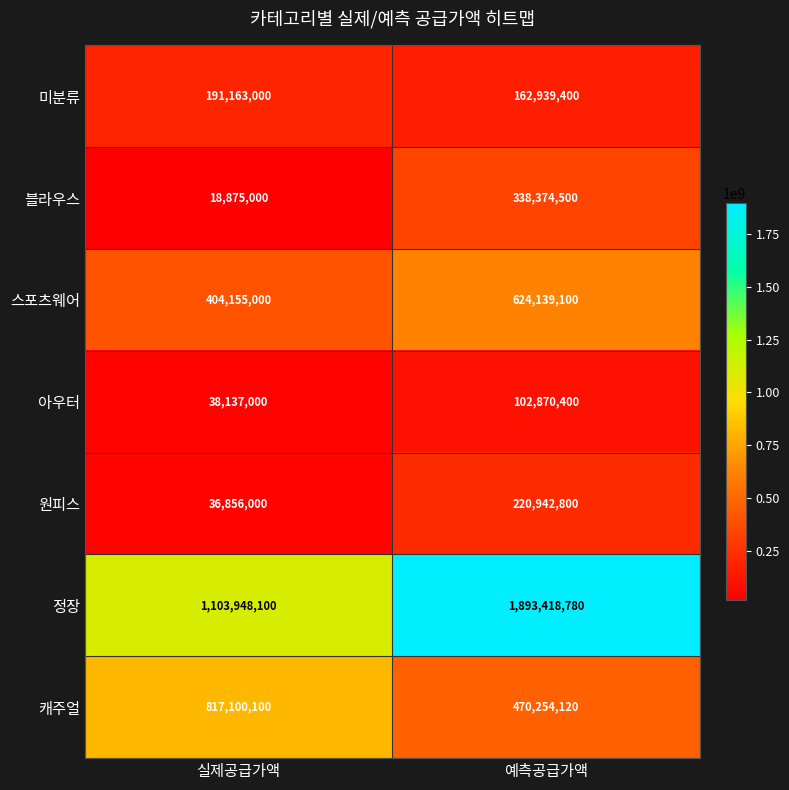

At 실제공급가액, list the series in order from smallest to largest.

블라우스, 원피스, 아우터, 미분류, 스포츠웨어, 캐주얼, 정장